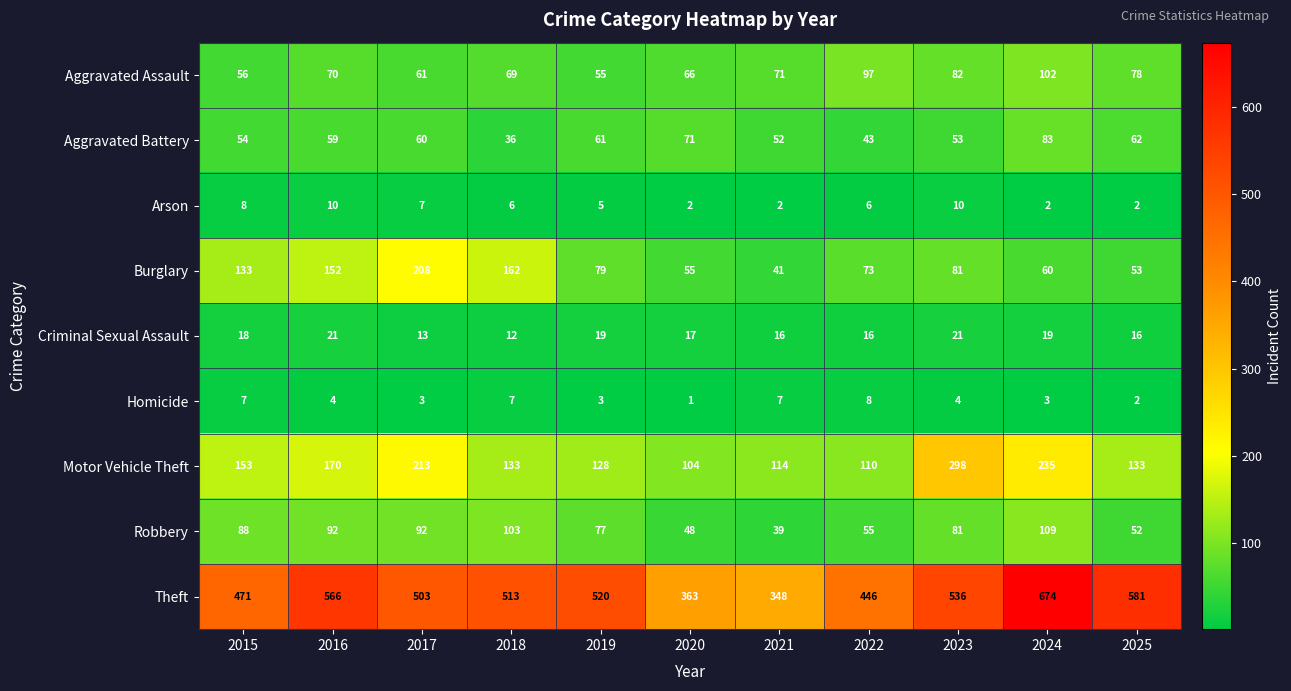

At how many categories does at least one series exceed 523?

4